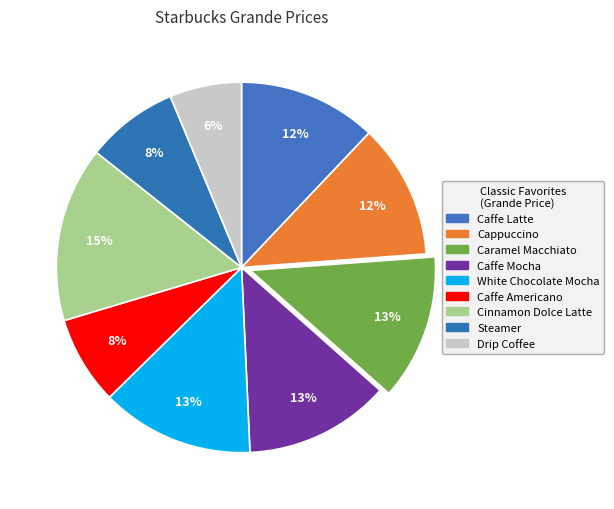

What is the smallest slice in the pie chart?

Drip Coffee